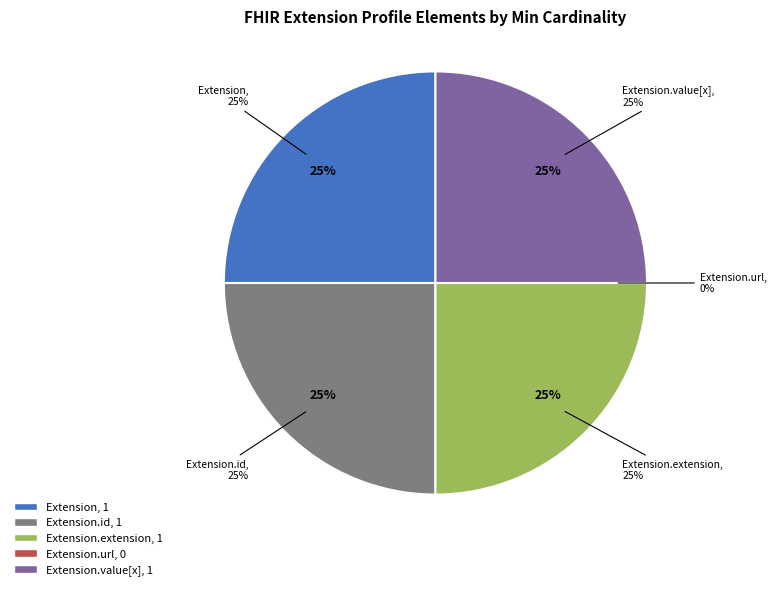

True or false: Extension.value[x] accounts for 14% of the total.

False